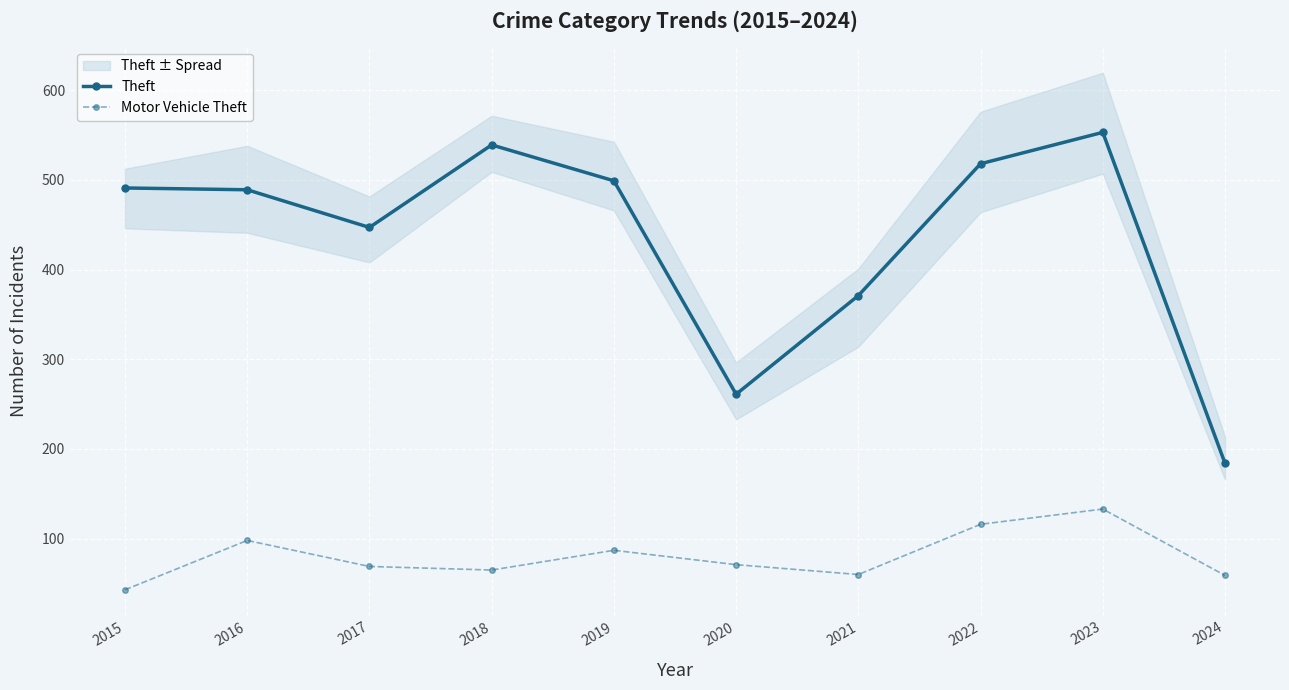

Reading left to right, extract all data points from this chart.

Theft: 2015=491	2016=489	2017=447	2018=539	2019=499	2020=261	2021=371	2022=518	2023=553	2024=184
Motor Vehicle Theft: 2015=43	2016=98	2017=69	2018=65	2019=87	2020=71	2021=60	2022=116	2023=133	2024=59